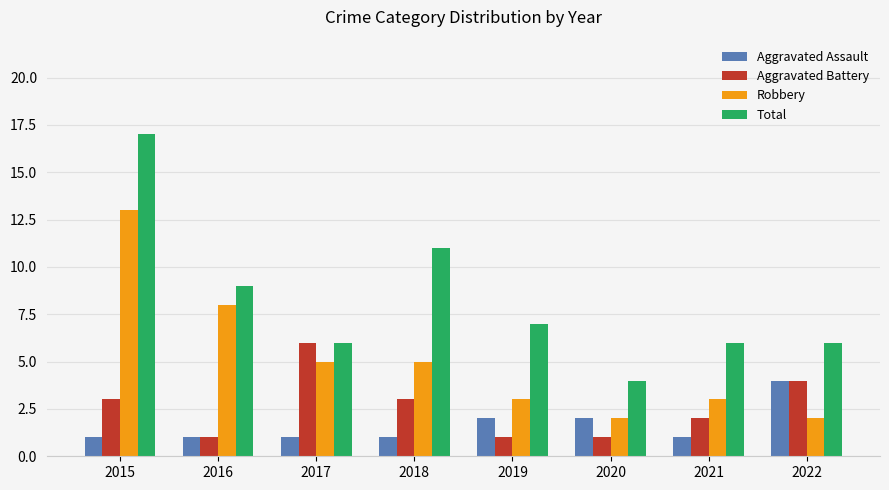

How many data points in Aggravated Battery are less than 3?

4